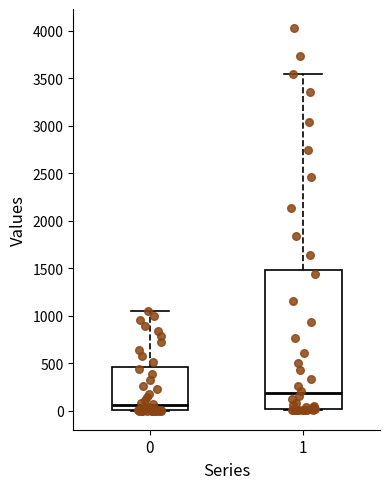

Which box's median line is the lowest?

0